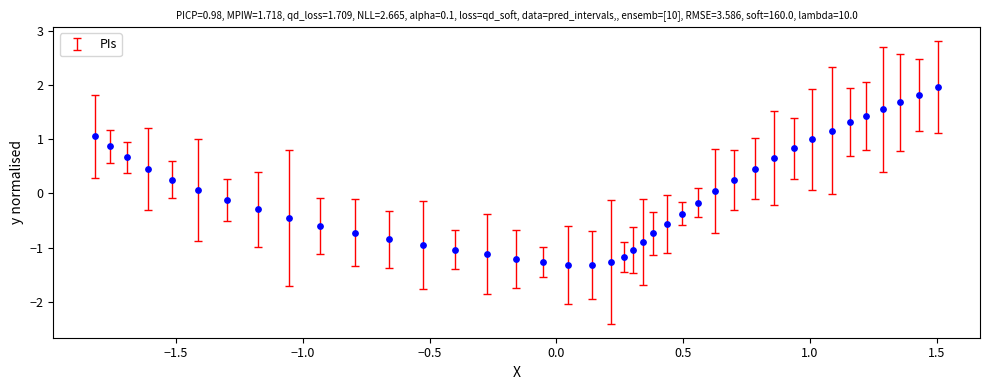

What is the range of Y values (max minus min)?

3.3